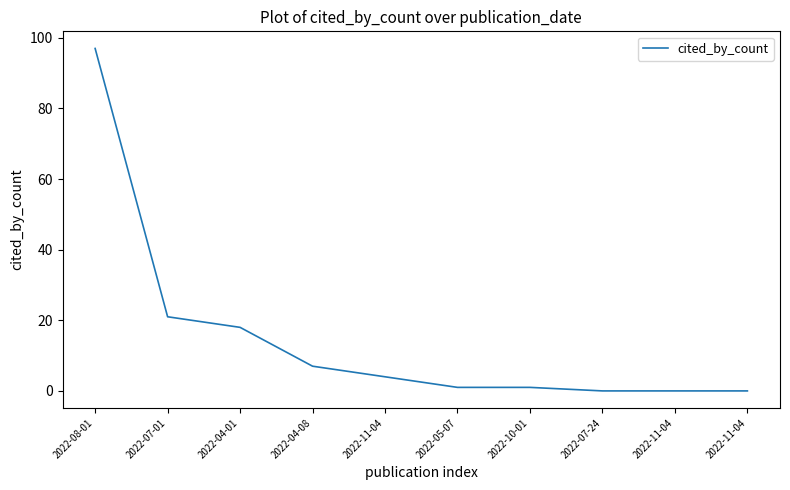

What is the value of the 4th point from the left?

7